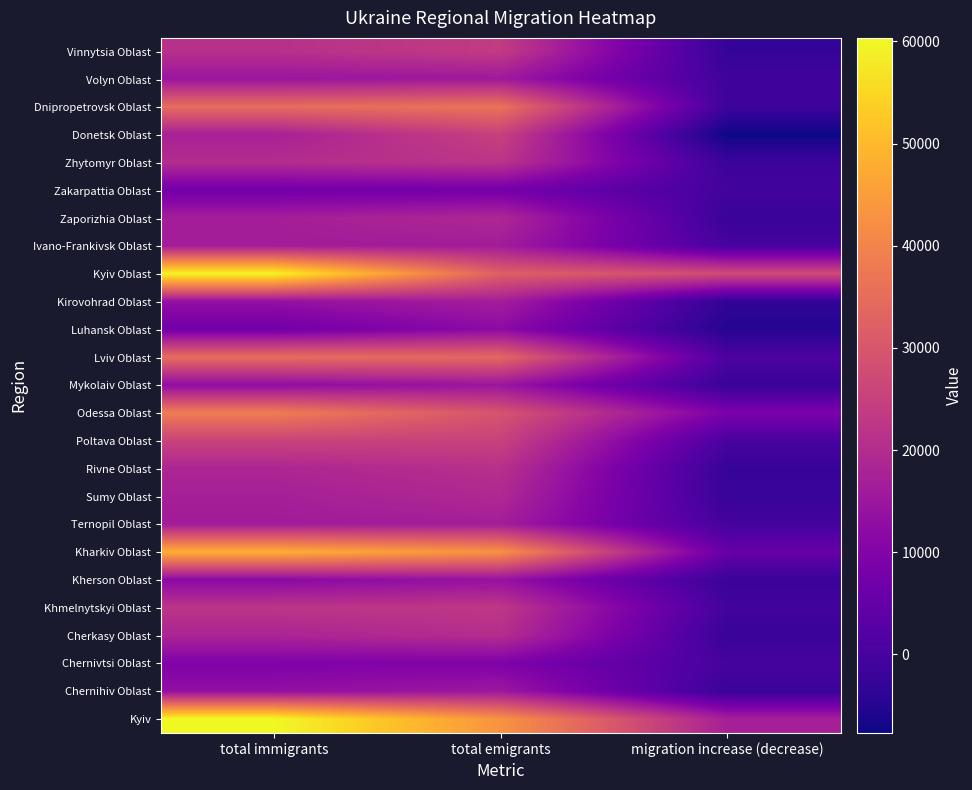

How many data points does each series have?

3